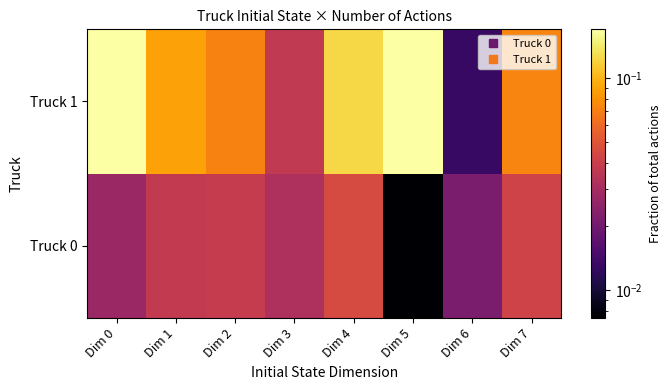

At how many categories does at least one series exceed 0?

8